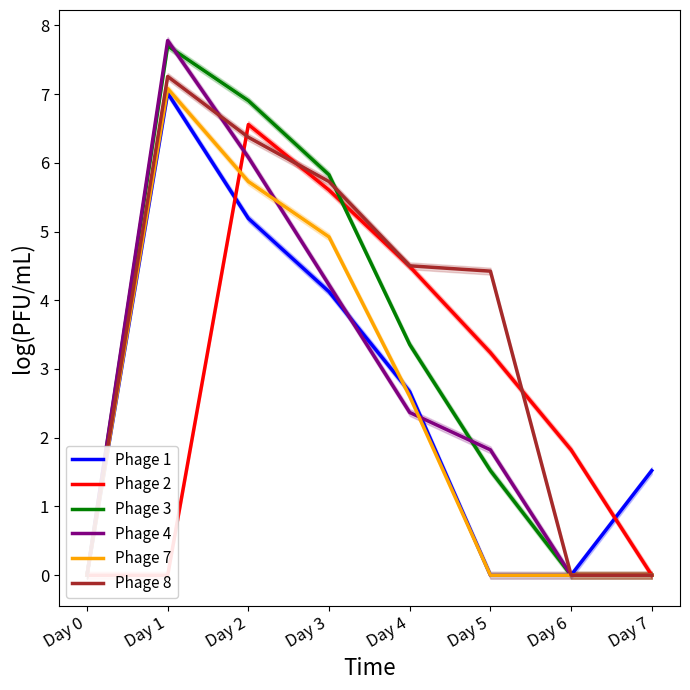

How many interior local peaks does the Phage 4 series have?

1